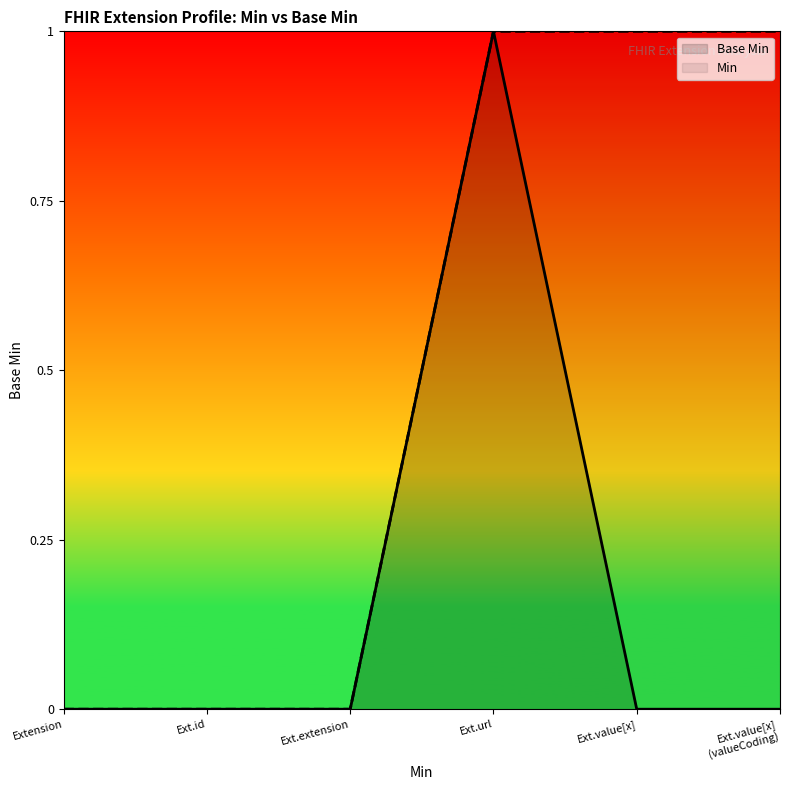

List the series in order of their overall mean, highest first.

Min, Base Min